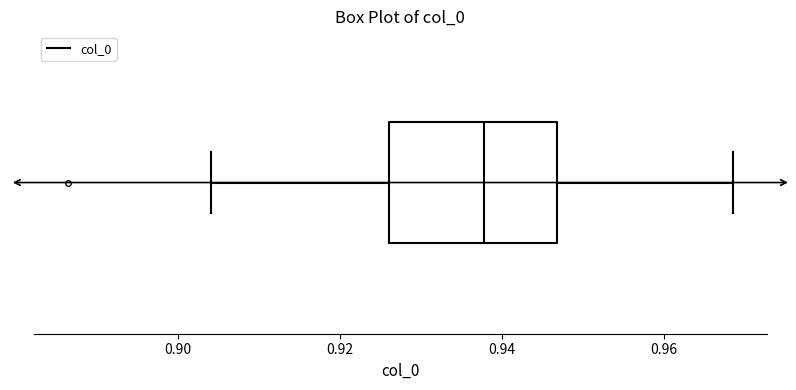

Where is the right edge of the box on the x-axis? The values are not printed on the chart, so give them approximately, as read against the axis.

0.946